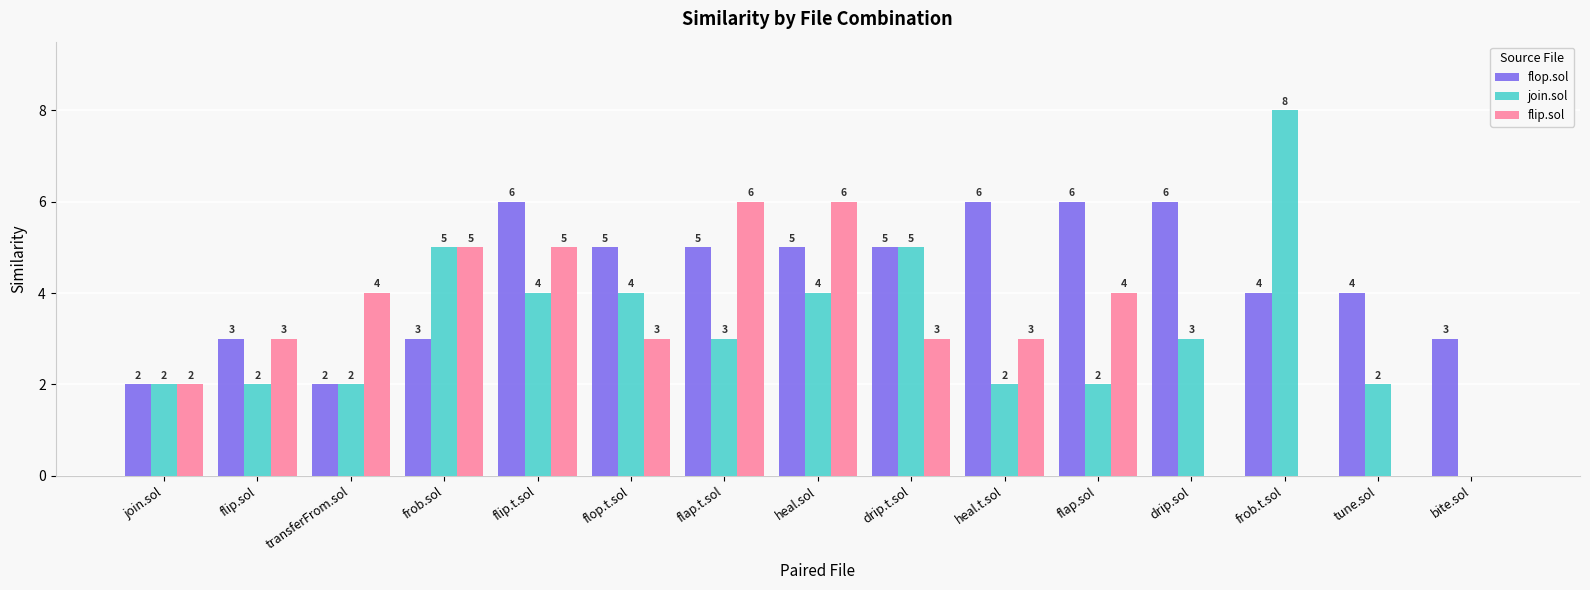

Is the value of join.sol at transferFrom.sol greater than the value of flop.sol at flip.sol?

No